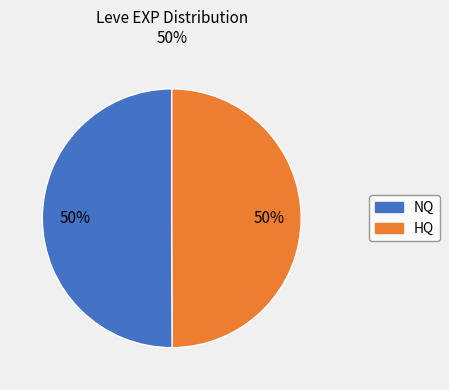

To the nearest percent, what is the difference between the largest and smallest slice percentages?

0%